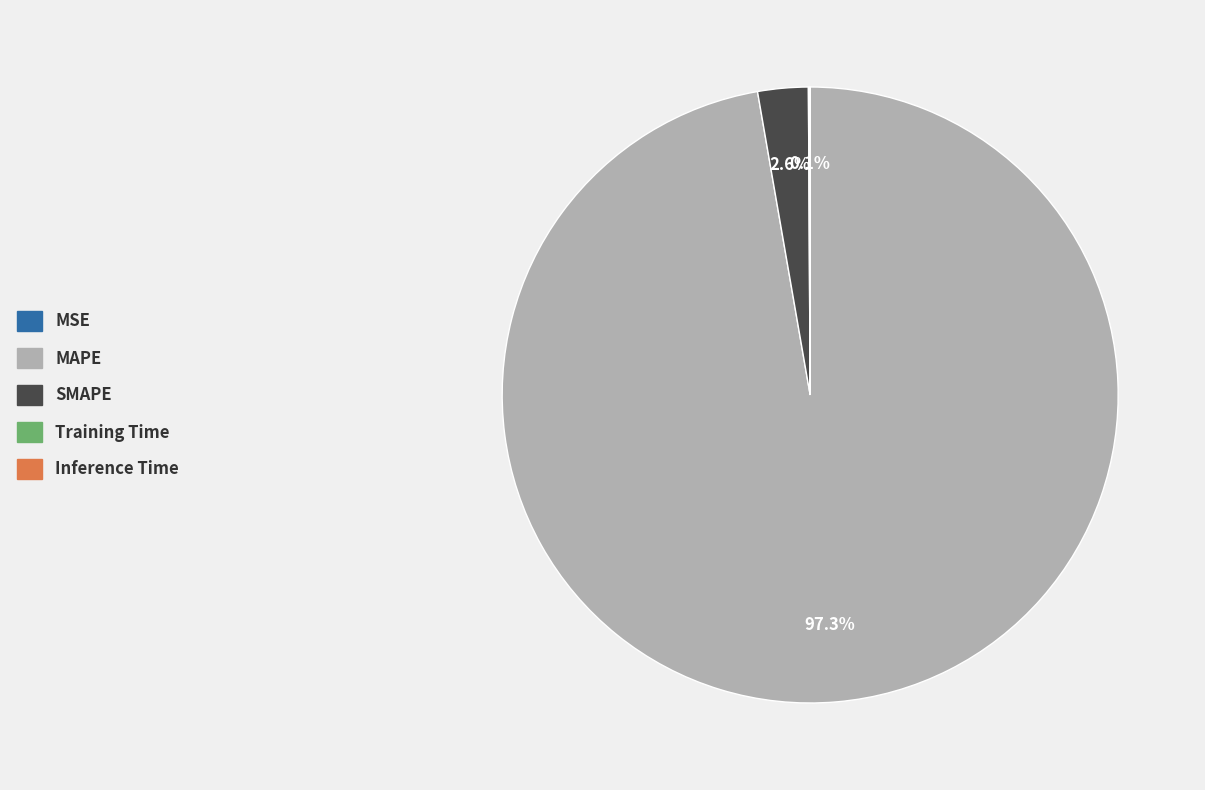

What is the largest slice in the pie chart?

MAPE